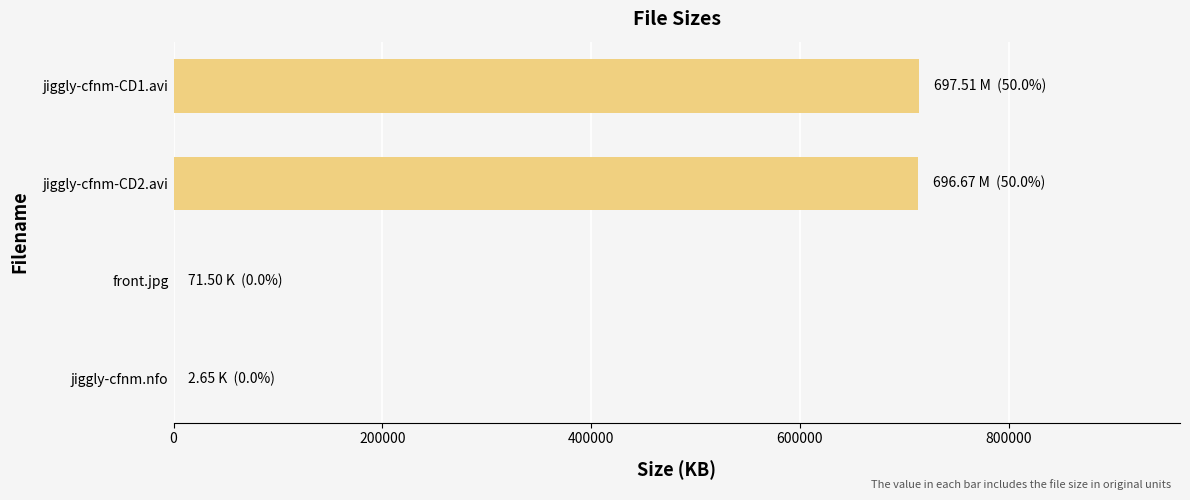

The value at jiggly-cfnm-CD2.avi is 713390.1. True or false?

True